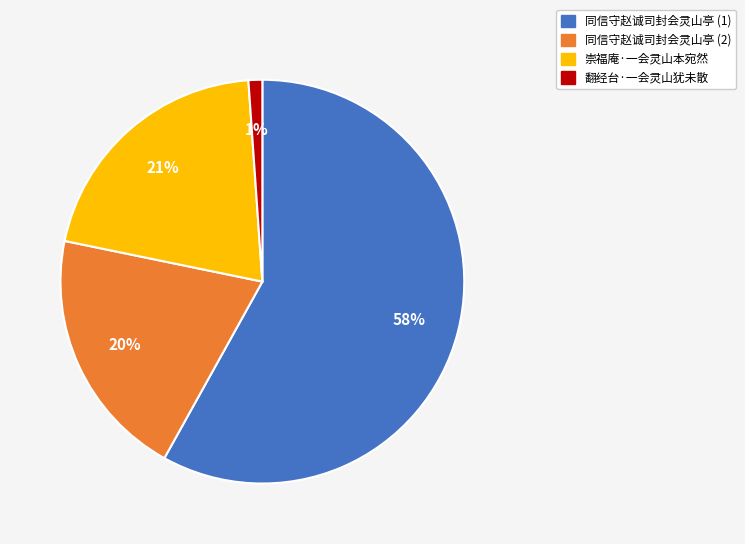

Is there a majority slice in this chart?

Yes